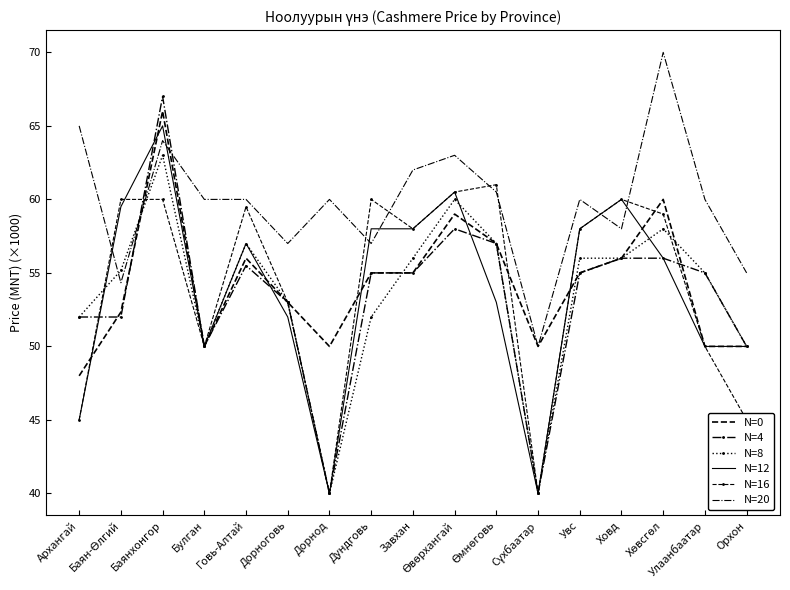

Reading right to left, what are all the values shown in this chart?

N=0: 50.0	50.0	60.0	56.0	55.0	50.0	57.0	59.0	55.0	55.0	50.0	53.0	56.0	50.0	66.0	52.3	48.0
N=4: 50.0	55.0	56.0	56.0	55.0	40.0	57.0	58.0	55.0	55.0	40.0	53.0	55.5	50.0	67.0	52.0	52.0
N=8: 50.0	55.0	58.0	56.0	56.0	40.0	57.0	60.0	56.0	52.0	40.0	53.0	57.0	50.0	63.0	55.2	52.0
N=12: 50.0	50.0	56.0	60.0	58.0	40.0	53.0	60.5	58.0	58.0	40.0	52.0	57.0	50.0	65.0	59.5	45.0
N=16: 45.0	50.0	59.0	60.0	58.0	40.0	61.0	60.5	58.0	60.0	40.0	53.0	59.5	50.0	60.0	60.0	45.0
N=20: 55.0	60.0	70.0	58.0	60.0	50.0	60.5	63.0	62.0	57.0	60.0	57.0	60.0	60.0	64.0	54.3	65.0